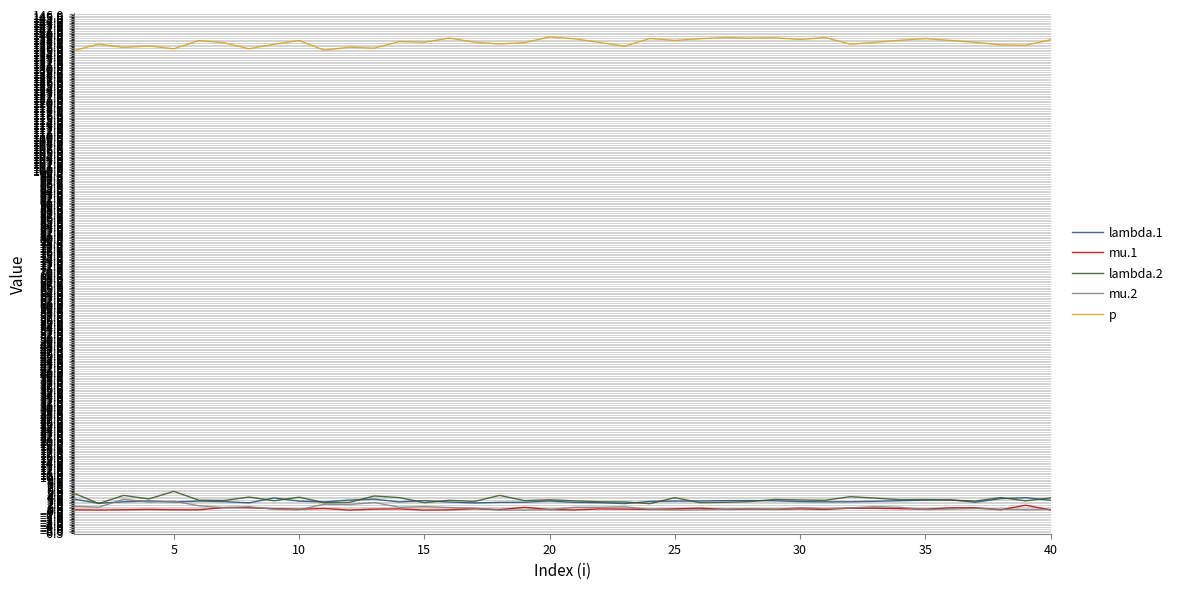

True or false: mu.1 and p cross at least once.

False